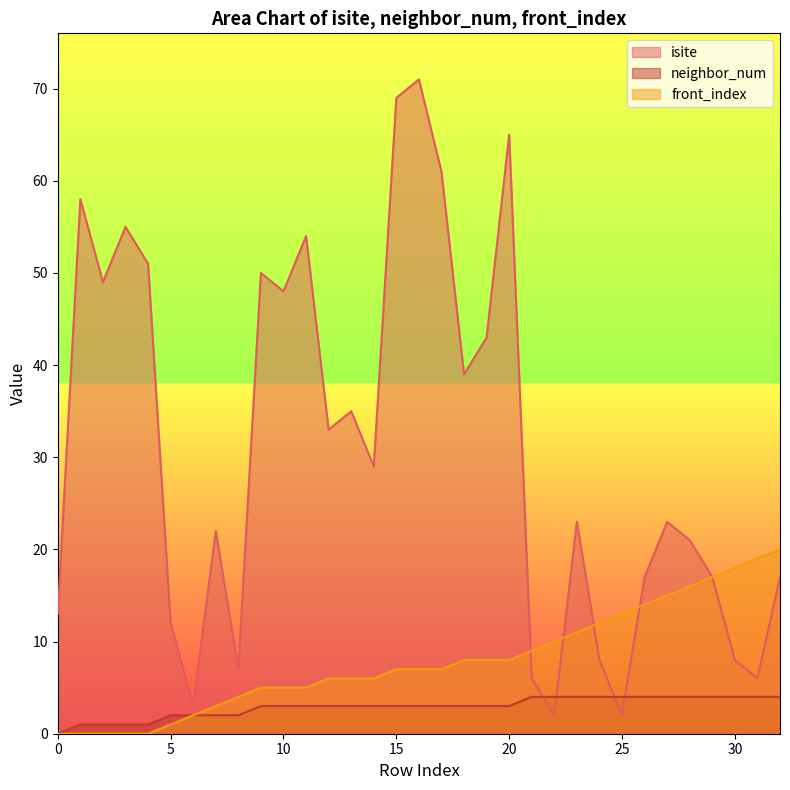

True or false: neighbor_num and front_index cross at least once.

False